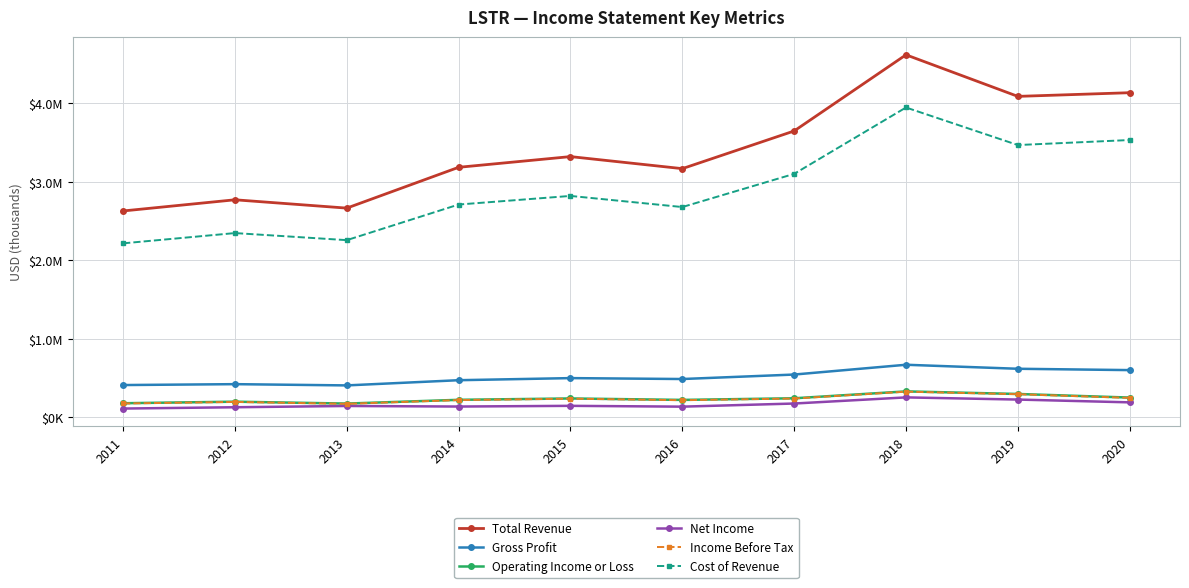

Rank the series by their maximum value, from highest to lowest.

Total Revenue, Cost of Revenue, Gross Profit, Operating Income or Loss, Income Before Tax, Net Income